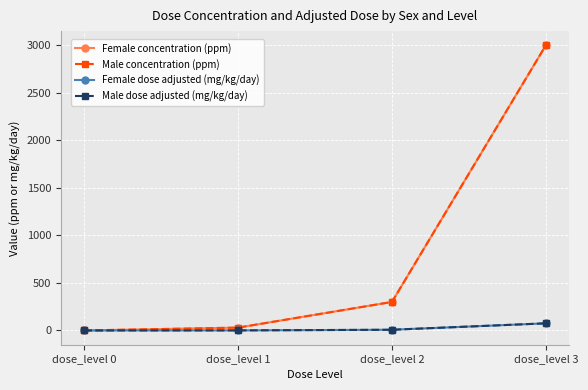

What is the value of the Male concentration (ppm) point at the 3rd from the left?

300.0